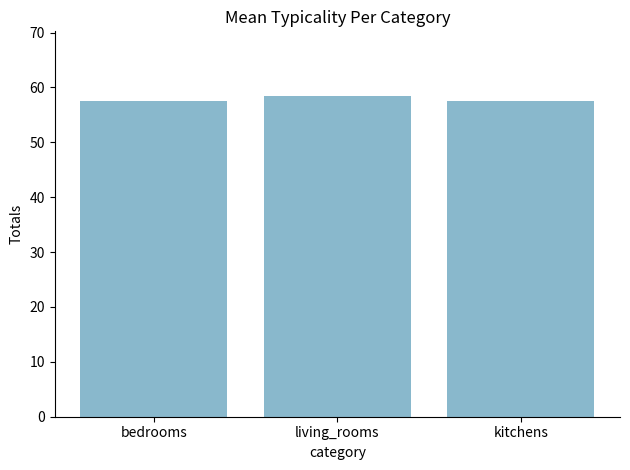

What is the value of the 1st bar from the left?

57.6